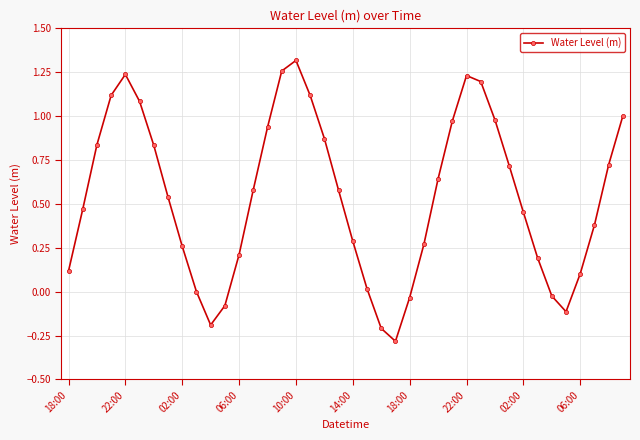

True or false: the data has more than 1 interior local peaks.

True